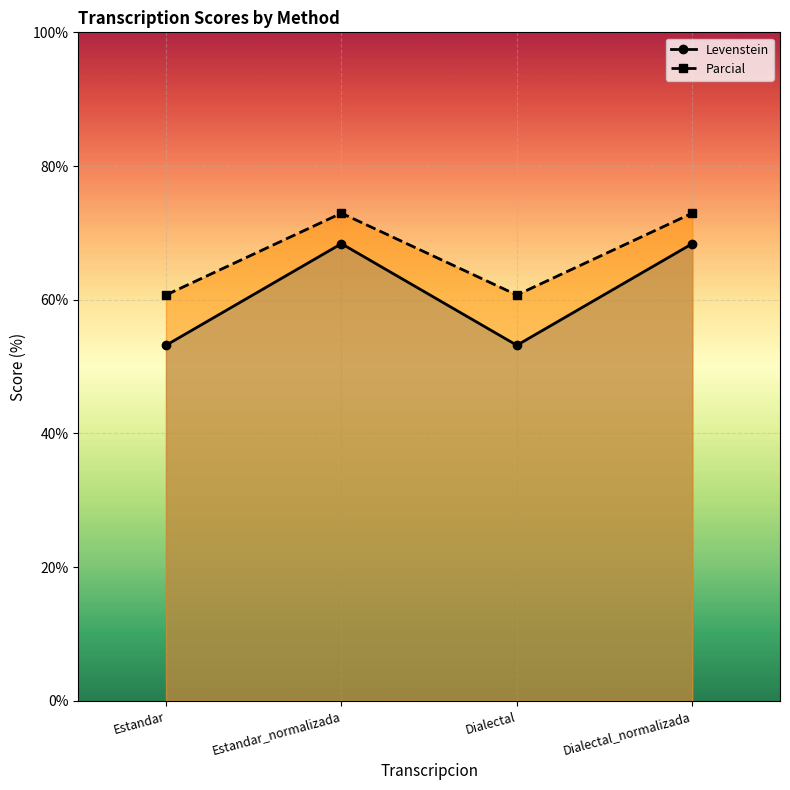

Is it true that Levenstein equals 96.2 at Estandar_normalizada?

False